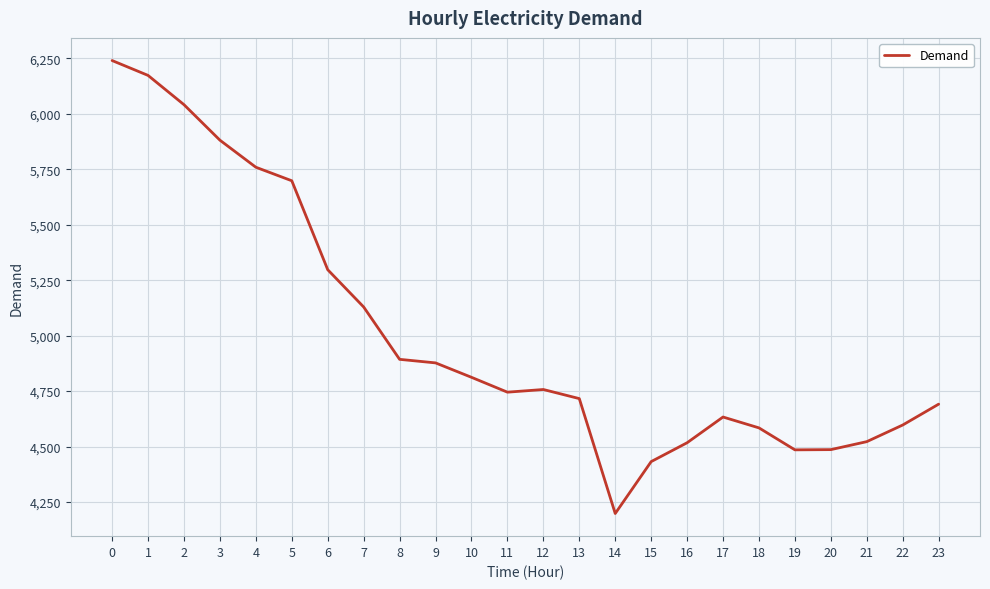

What is the approximate value at 20, to the nearest 10?

4490